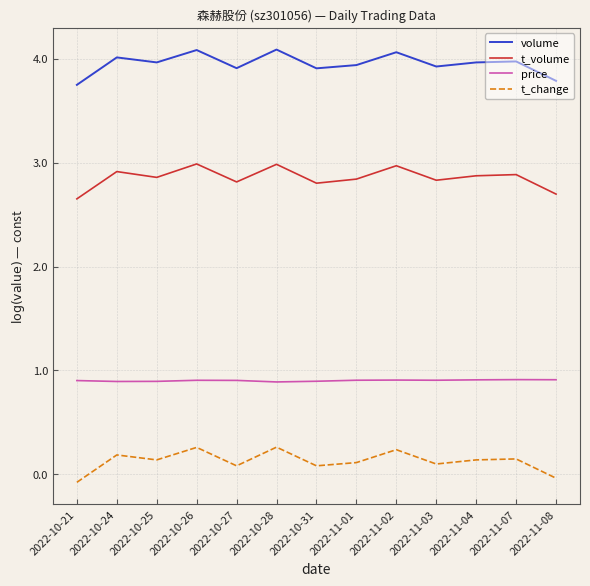

Rank the series by their average value, from lowest to highest.

t_change, price, t_volume, volume